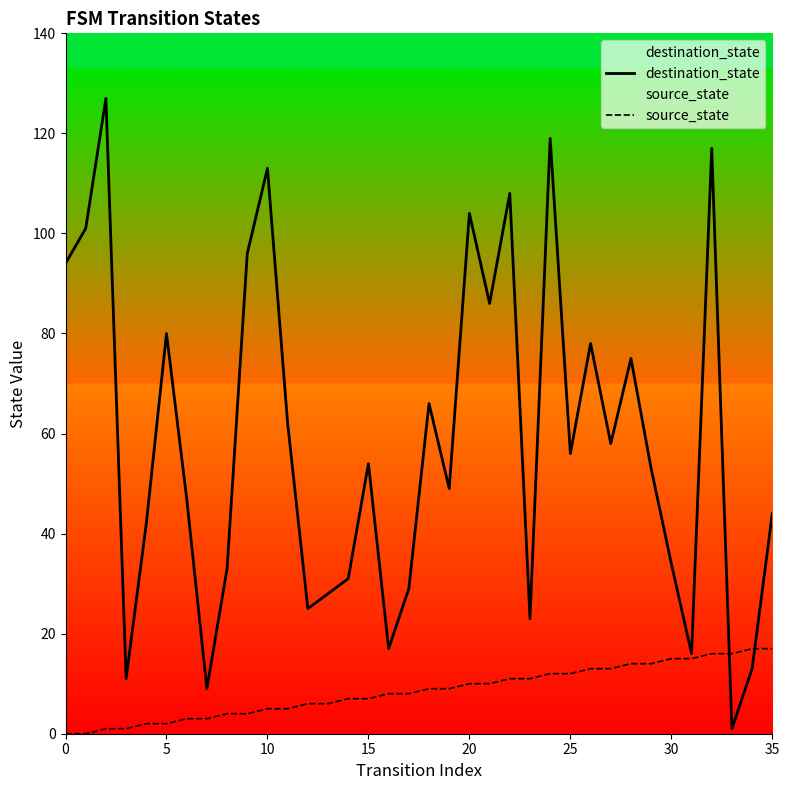

What is the difference between the maximum and minimum values in the source_state series?

17